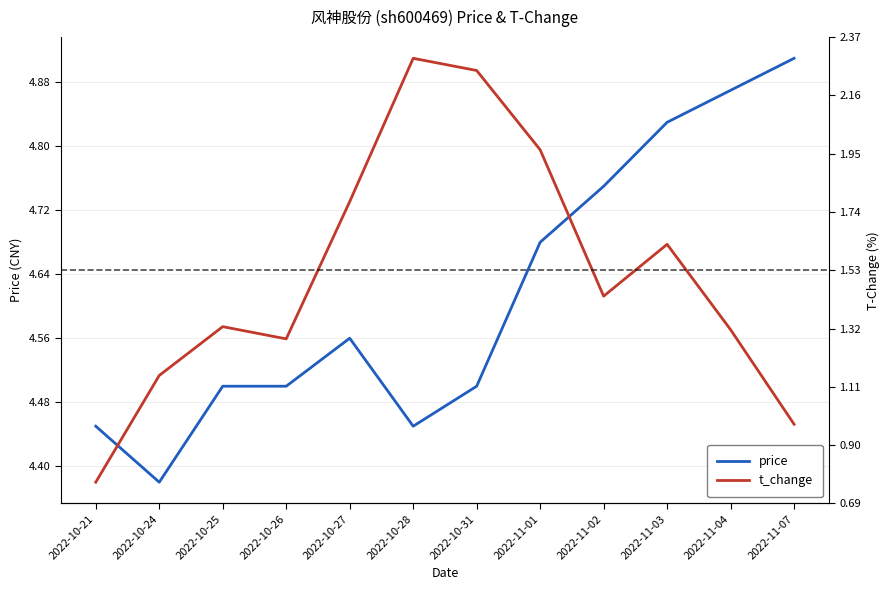

Count the number of data series in this chart.

2